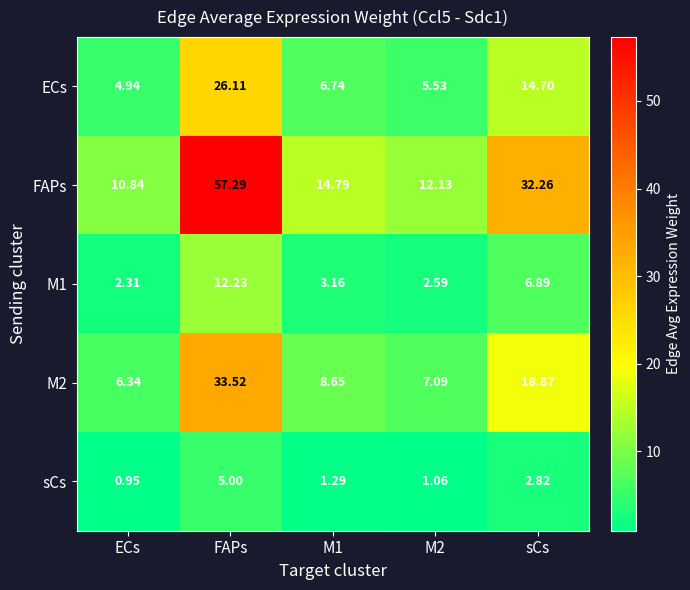

Which series changed the most between ECs and FAPs?

FAPs